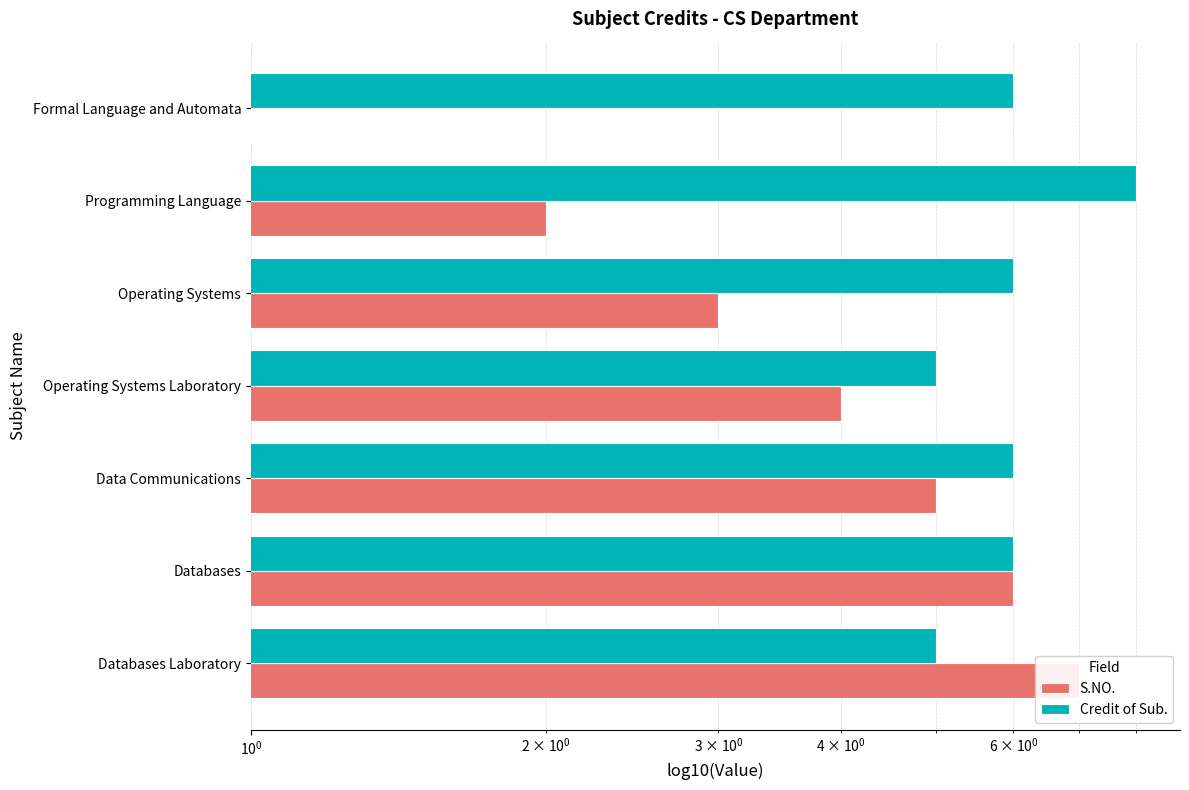

What is the value of the S.NO. bar at the 6th from the left?

6